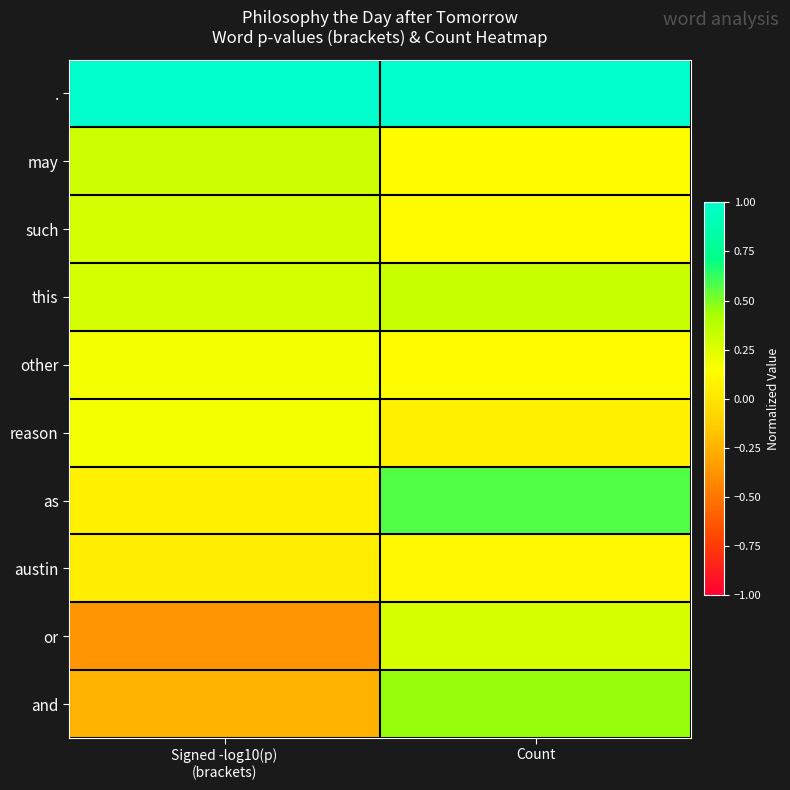

How many data points does each series have?

2